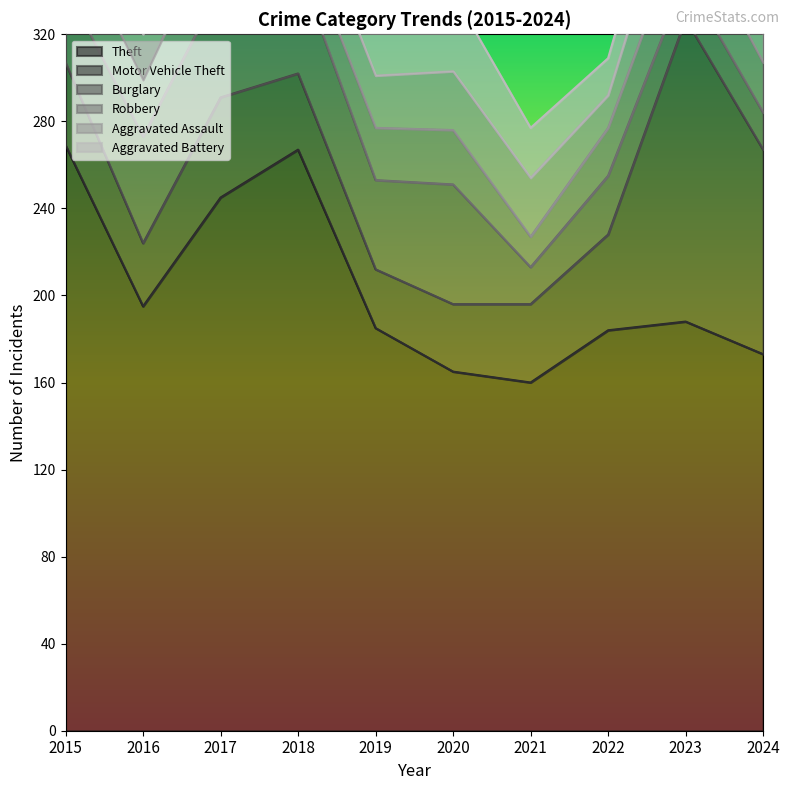

Reading left to right, extract all data points from this chart.

Theft: 2015=269	2016=195	2017=245	2018=267	2019=185	2020=165	2021=160	2022=184	2023=188	2024=173
Motor Vehicle Theft: 2015=38	2016=29	2017=46	2018=35	2019=27	2020=31	2021=36	2022=44	2023=139	2024=94
Burglary: 2015=35	2016=49	2017=51	2018=49	2019=41	2020=55	2021=17	2022=27	2023=19	2024=17
Robbery: 2015=30	2016=26	2017=33	2018=18	2019=24	2020=25	2021=14	2022=22	2023=28	2024=23
Aggravated Assault: 2015=21	2016=21	2017=28	2018=23	2019=24	2020=27	2021=27	2022=15	2023=33	2024=31
Aggravated Battery: 2015=15	2016=20	2017=28	2018=17	2019=29	2020=36	2021=23	2022=17	2023=26	2024=29